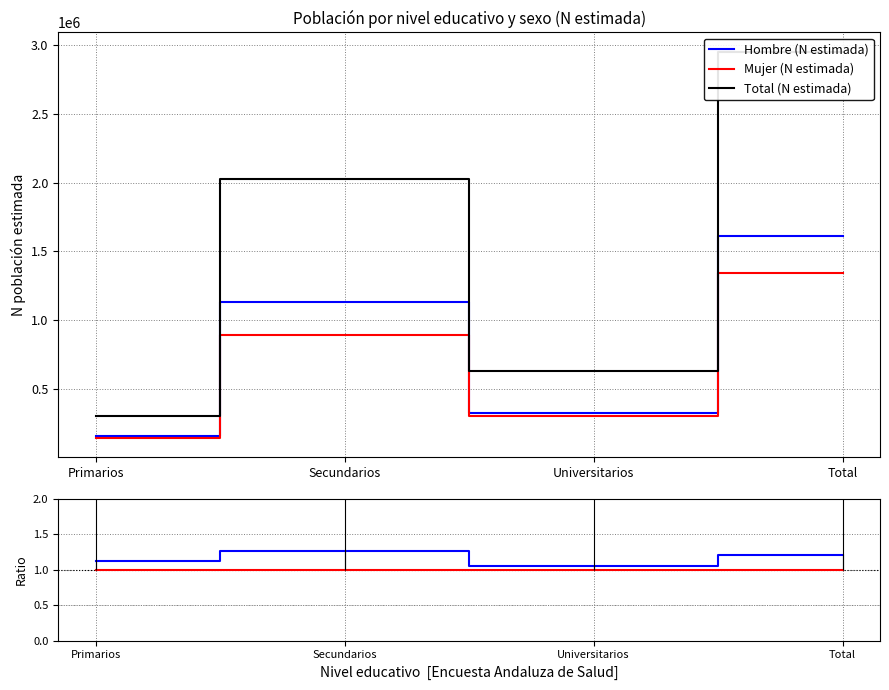

Between Secundarios and Universitarios, which series saw the biggest shift?

Hombre (N estimada)